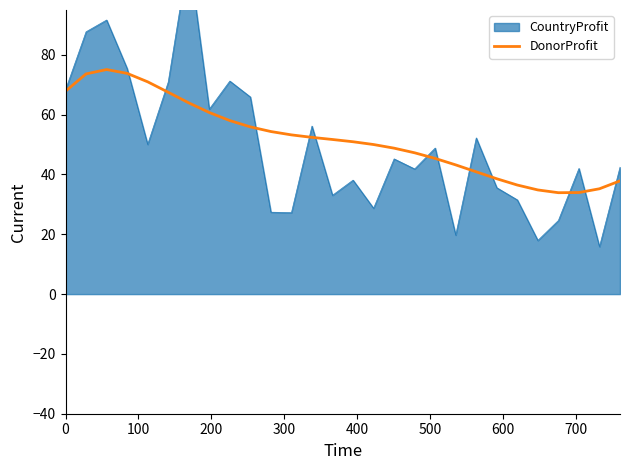

What is the minimum value for DonorProfit?

33.9